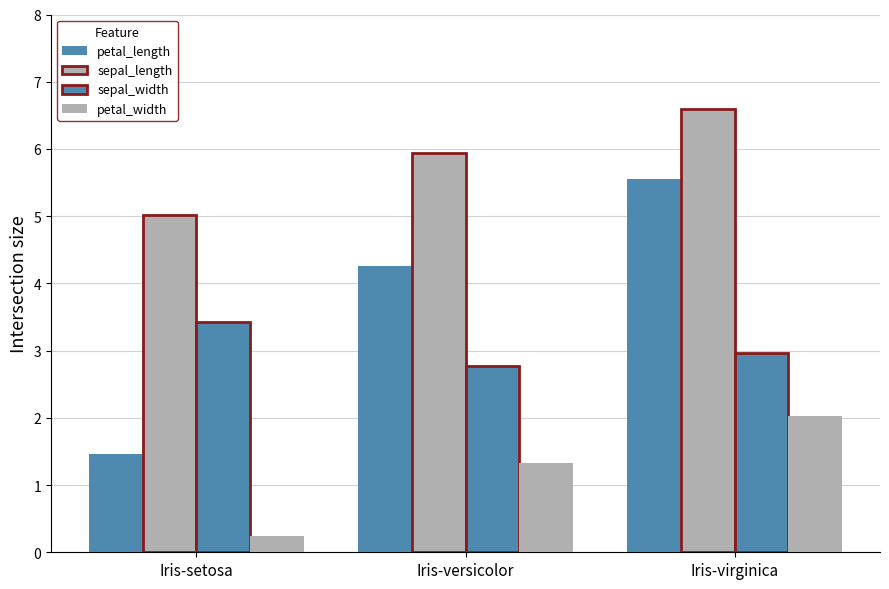

True or false: sepal_length has a value of 8.8 at Iris-versicolor.

False